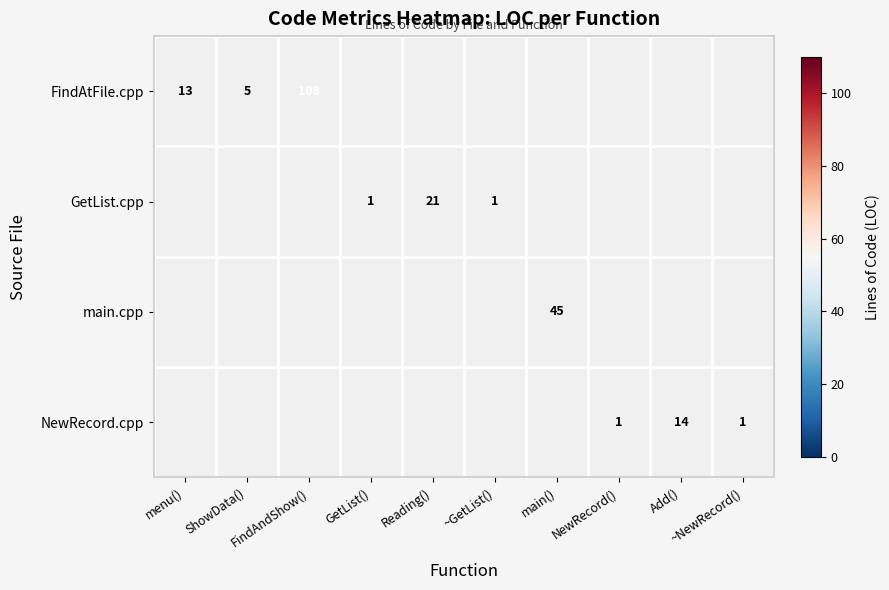

The NewRecord.cpp series shows 25 at Add(). True or false?

False